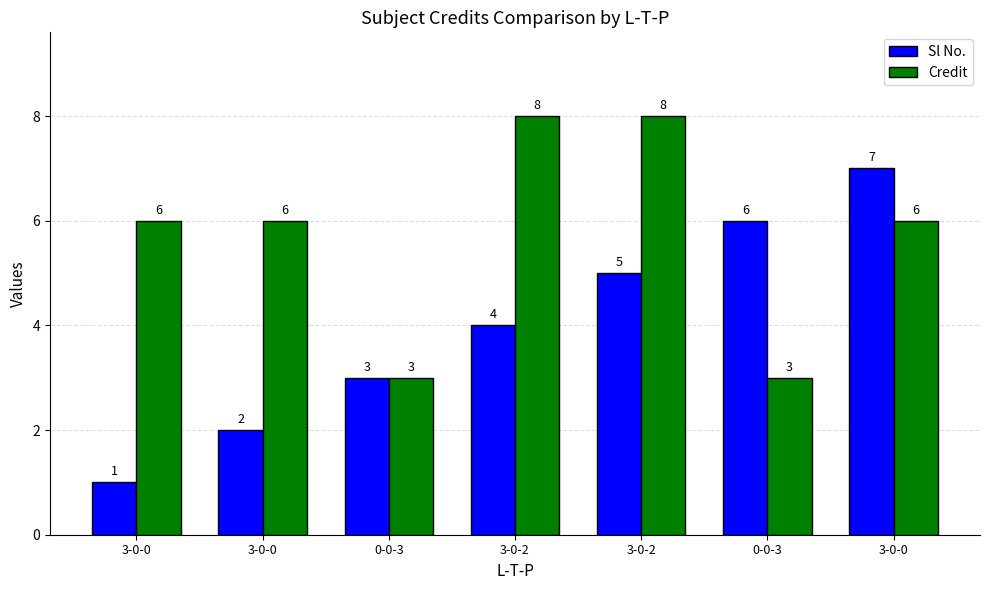

Rank the series at 0-0-3 from highest to lowest value.

Sl No., Credit